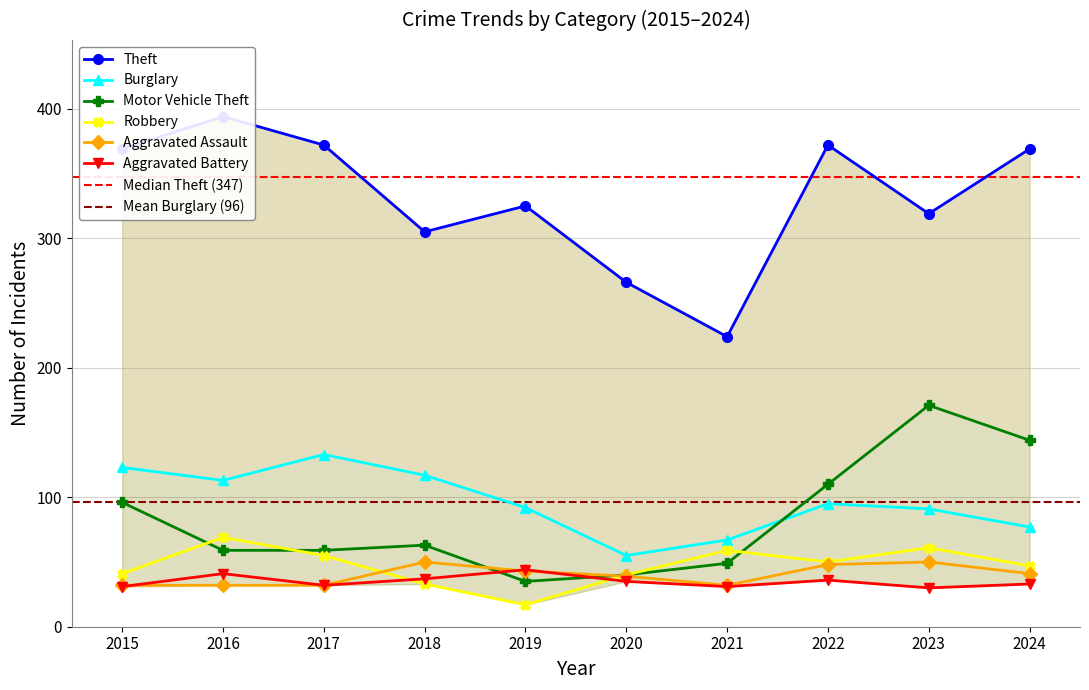

The value of Theft at 2017 is 652. True or false?

False